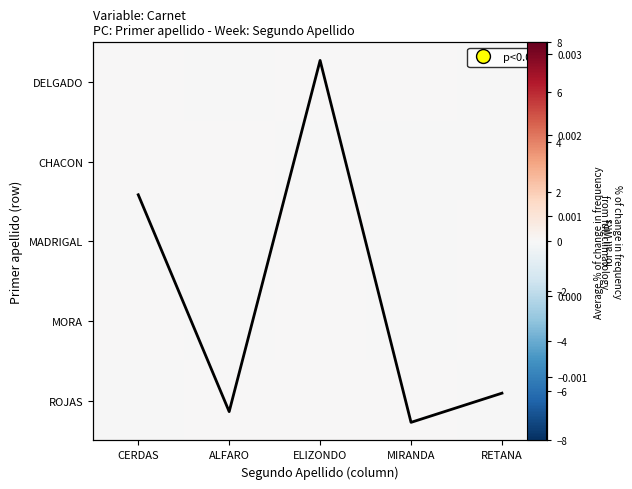

How many data points in mean are above 0?

2